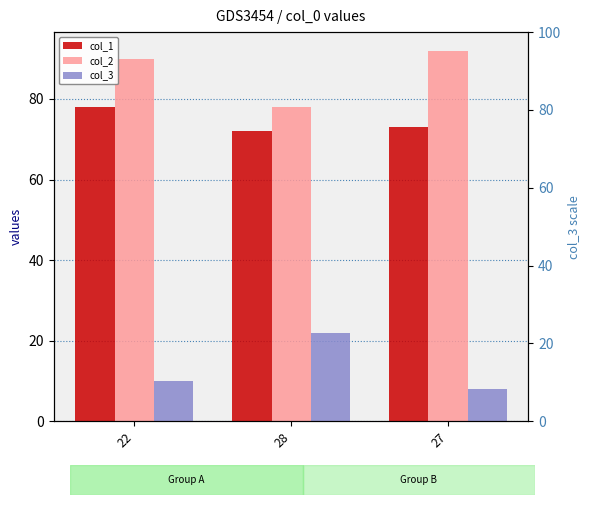

True or false: col_2 has a value of 22 at 22.

False